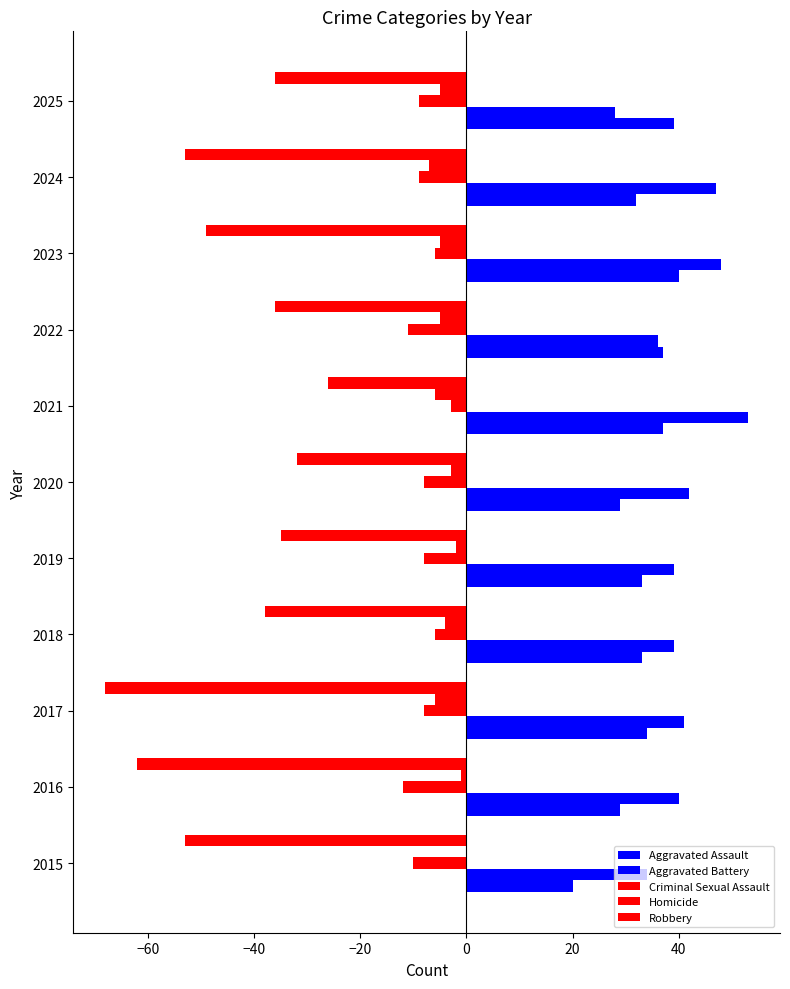

List the series in order of their peak value, lowest first.

Robbery, Criminal Sexual Assault, Homicide, Aggravated Assault, Aggravated Battery